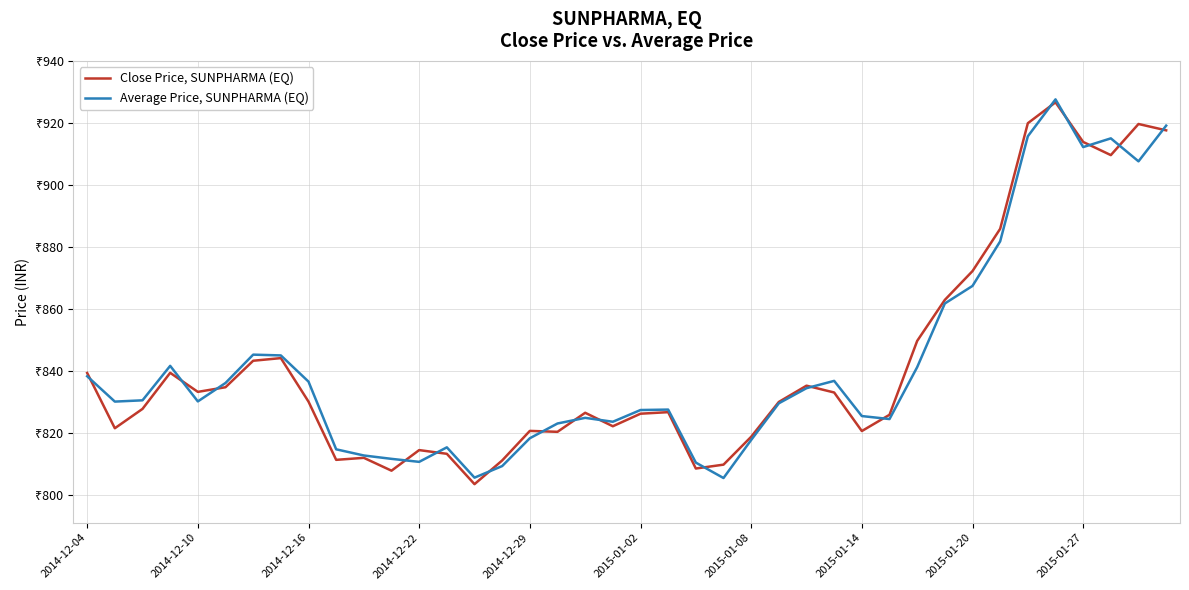

Between which two adjacent categories do Close Price, SUNPHARMA (EQ) and Average Price, SUNPHARMA (EQ) first intersect?

2014-12-04 and 2014-12-10